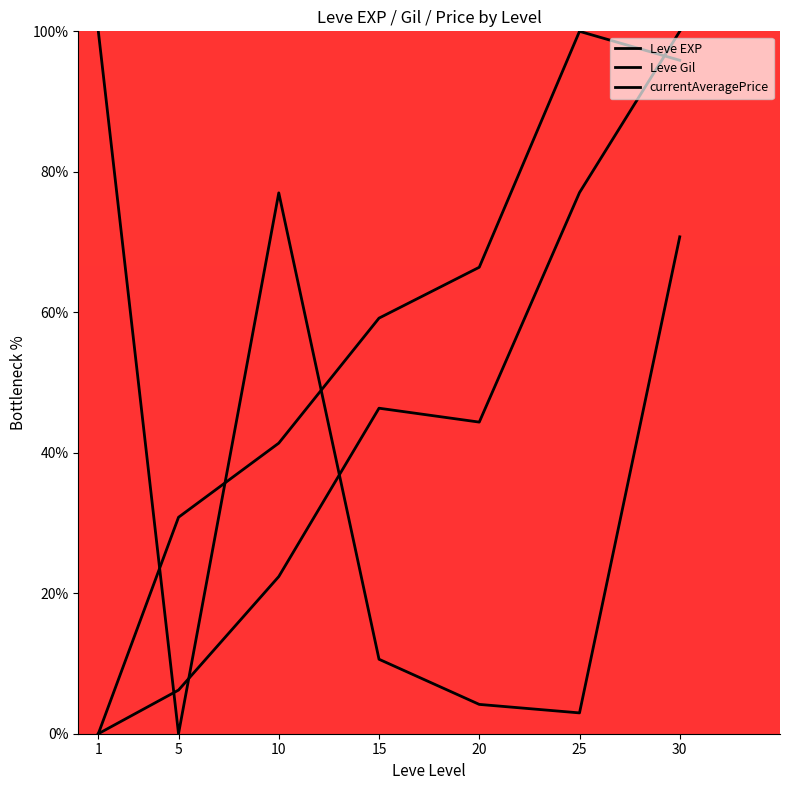

What is the average value of the Leve EXP series?

42.3